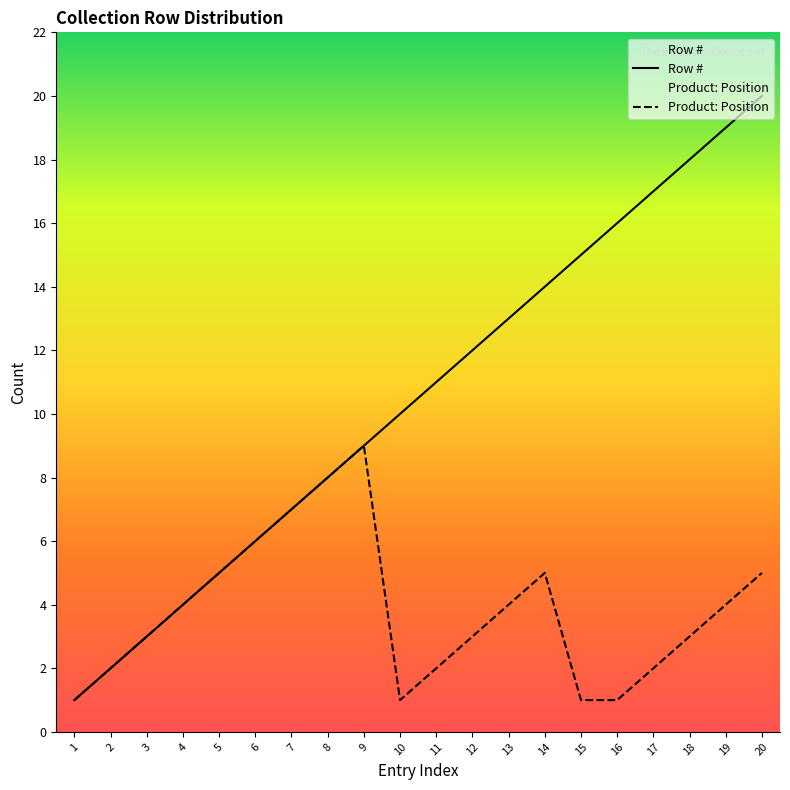

What is the sum of the Product: Position values at 2 and 14?

7